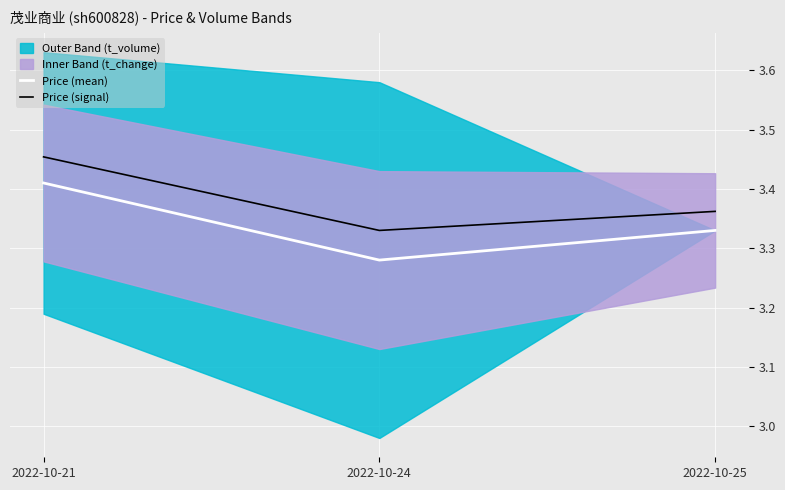

Which label corresponds to the smallest value in the chart?

2022-10-24